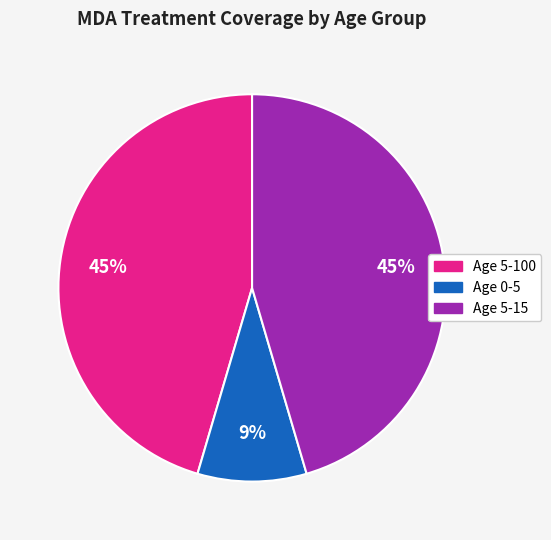

Is the sum of Age 5-15 and Age 0-5 greater than half?

Yes